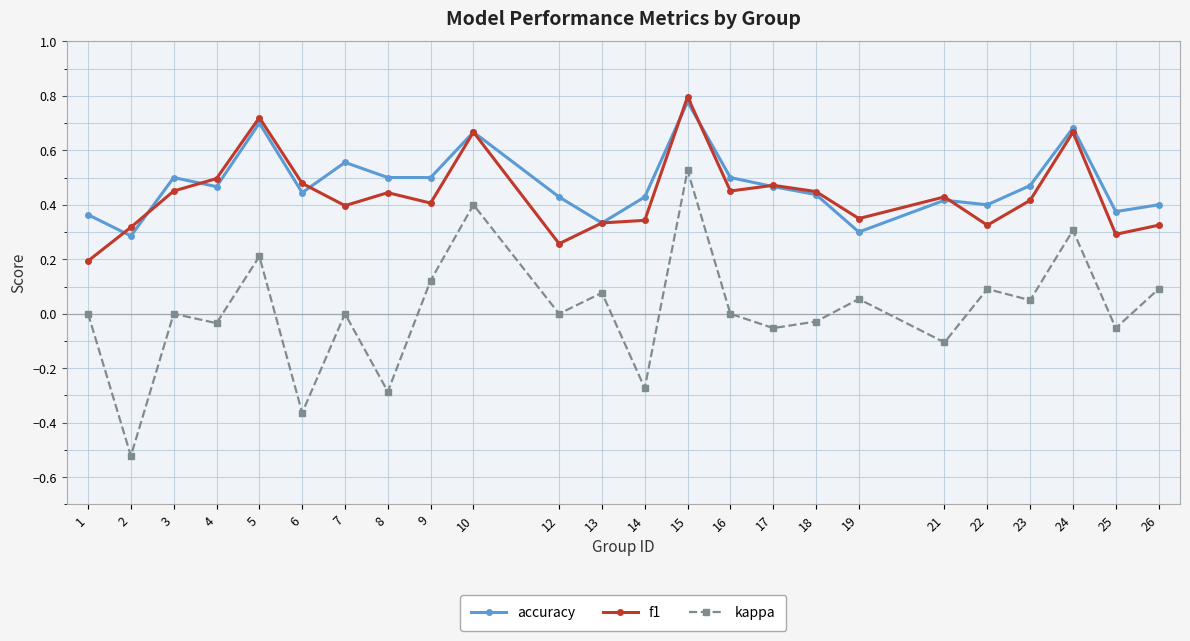

Is this an area chart (filled region under the line)?

No